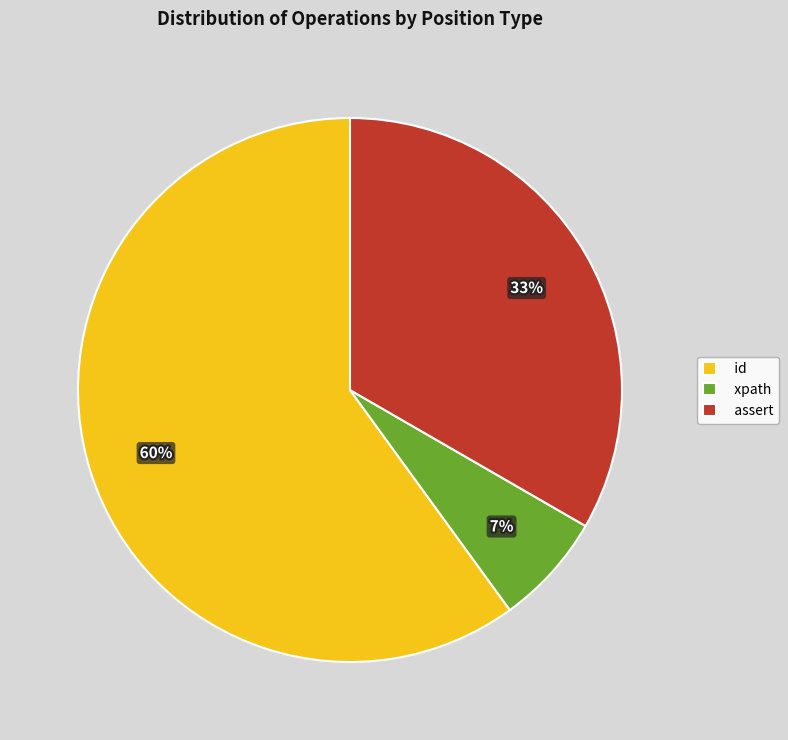

How many segments does this pie chart have?

3